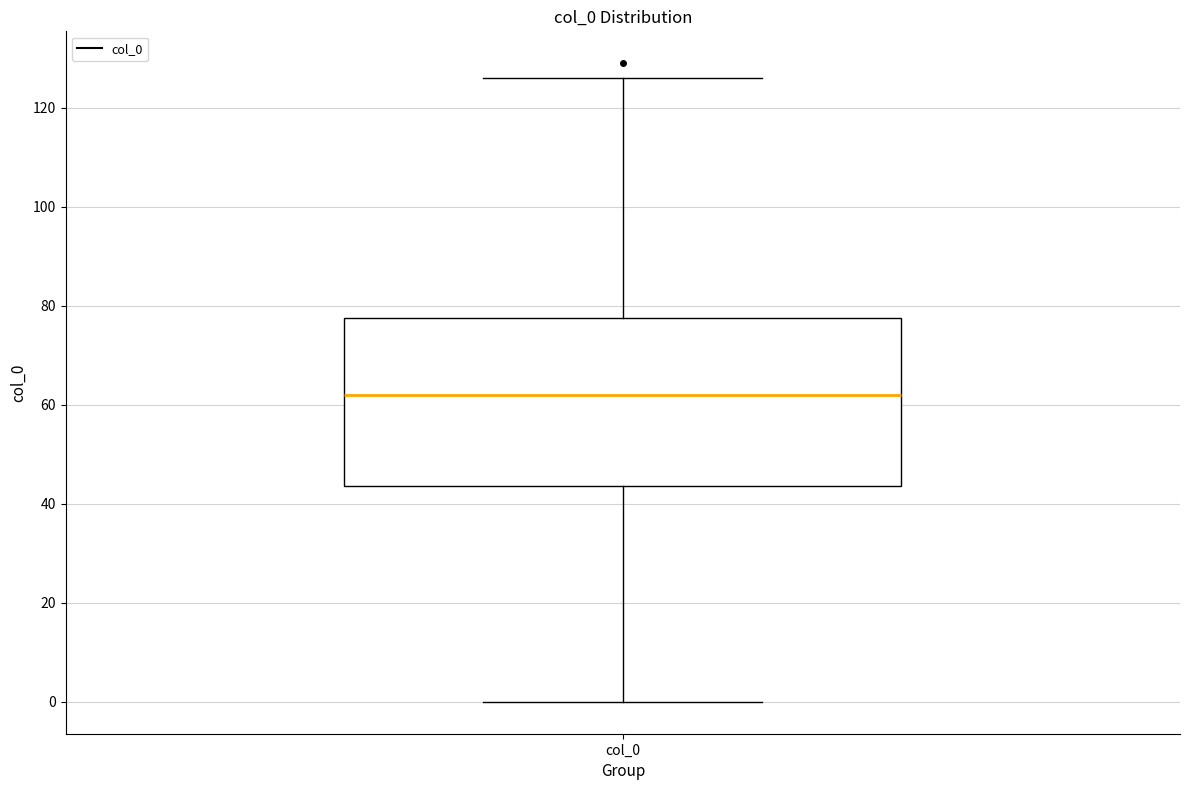

Where is the lower edge of the box for col_0 on the y-axis? The values are not printed on the chart, so give them approximately, as read against the axis.

44